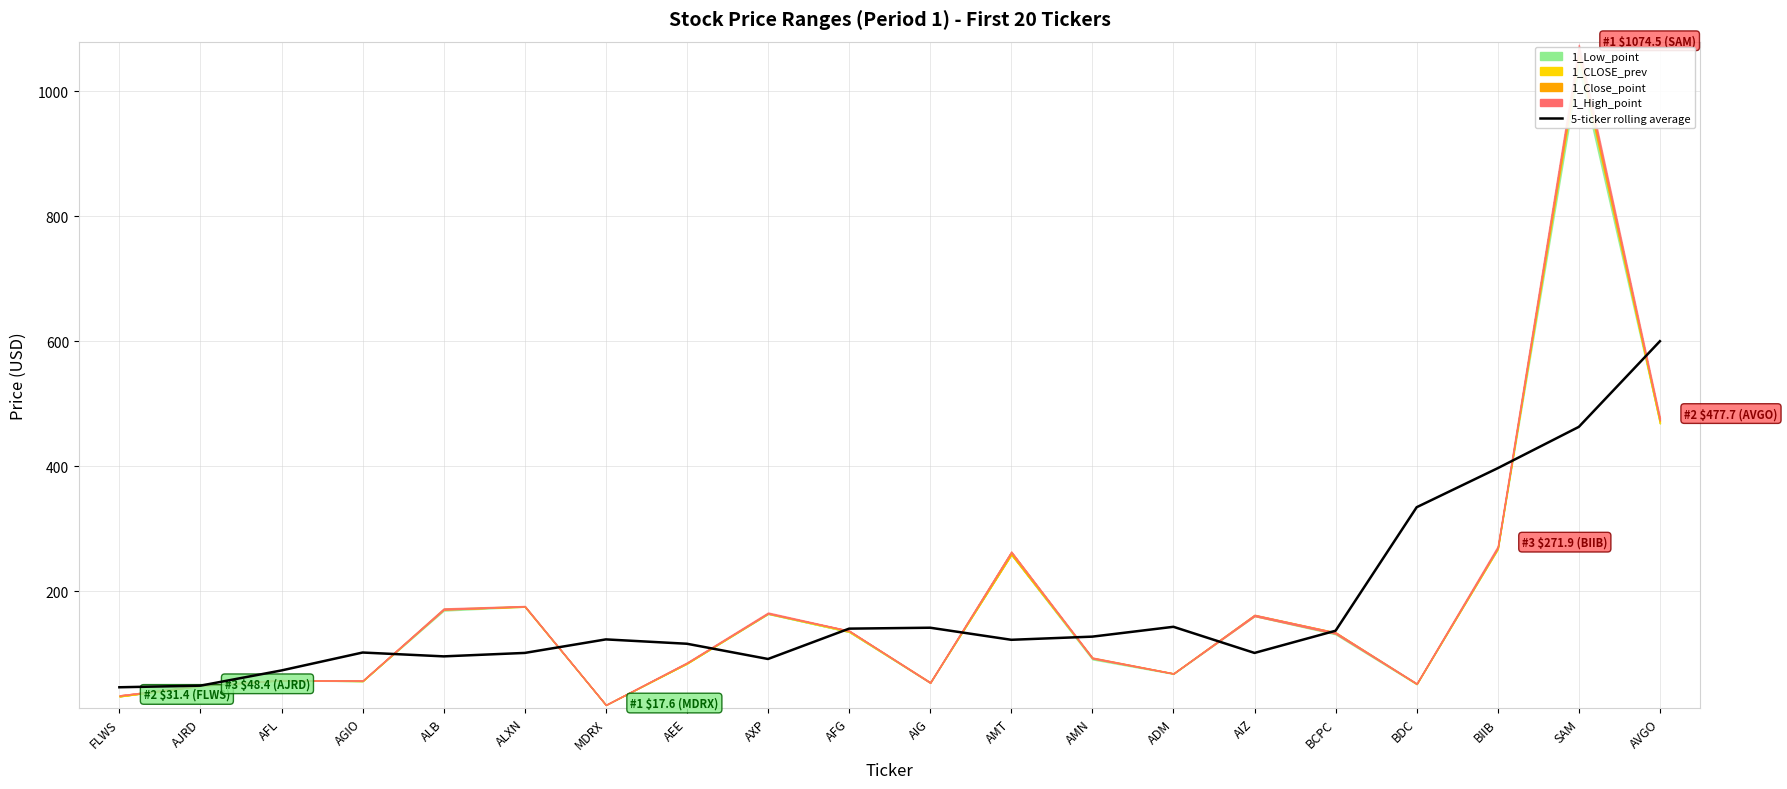

Which label corresponds to the smallest value in the chart?

FLWS